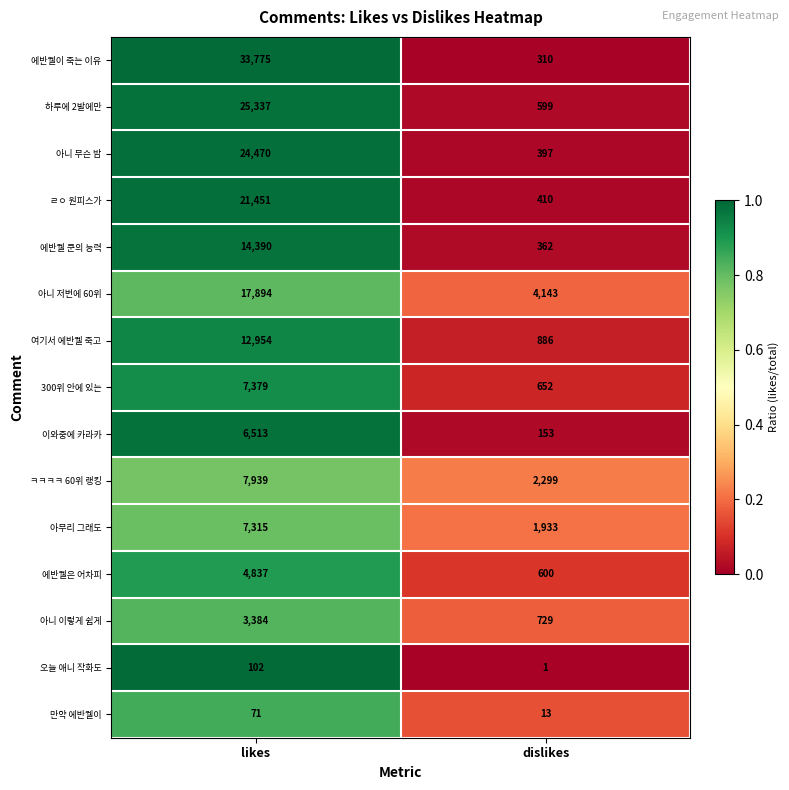

What is the total value across all series at dislikes?

13487